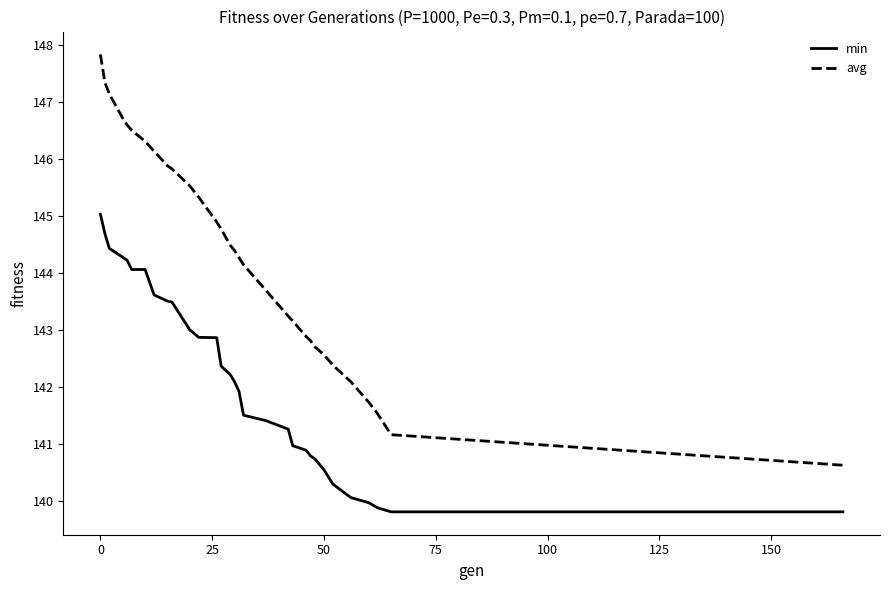

Which series has the largest total across all categories?

avg